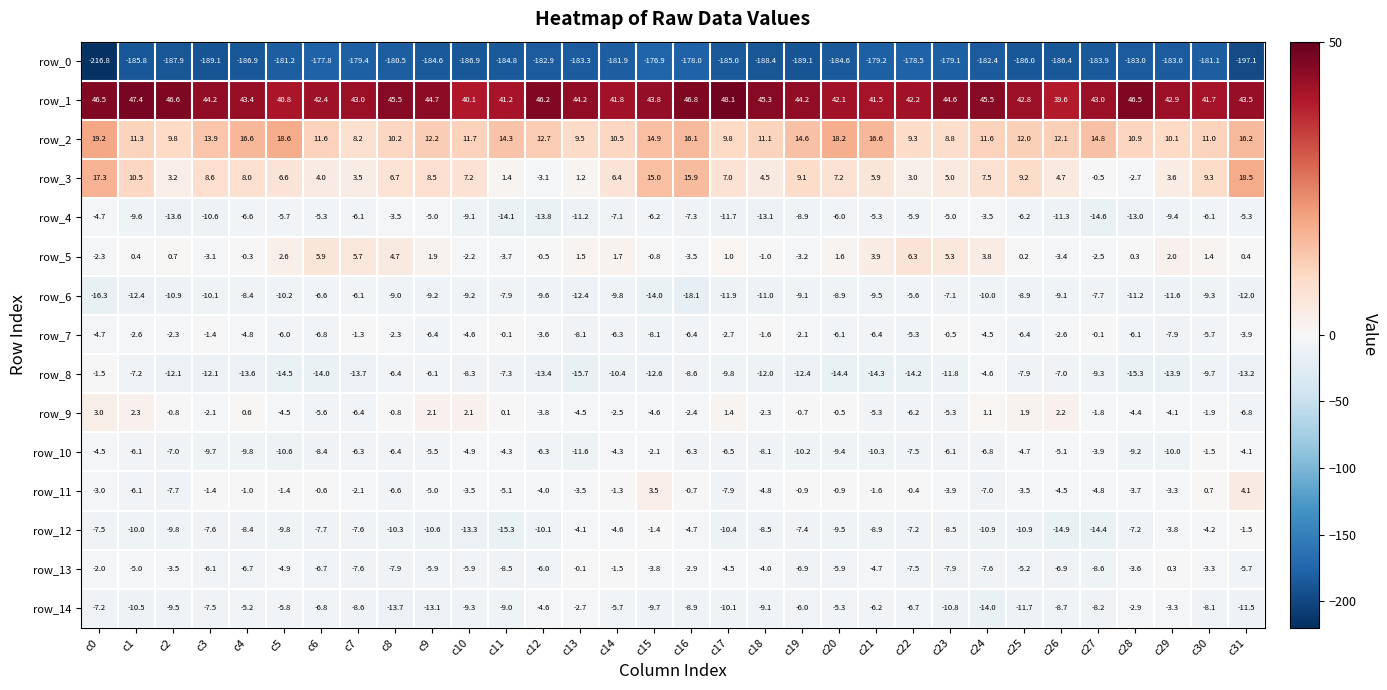

What is the difference between the row_3 values at c20 and c7?

3.7